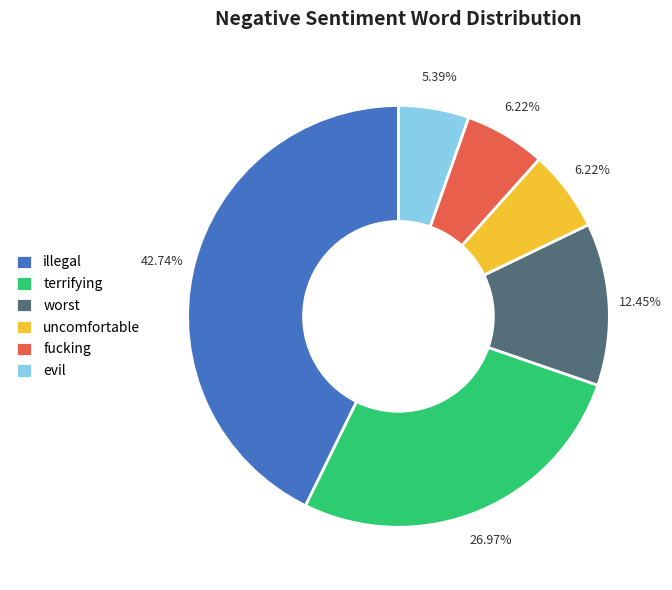

What is the largest slice in the pie chart?

illegal